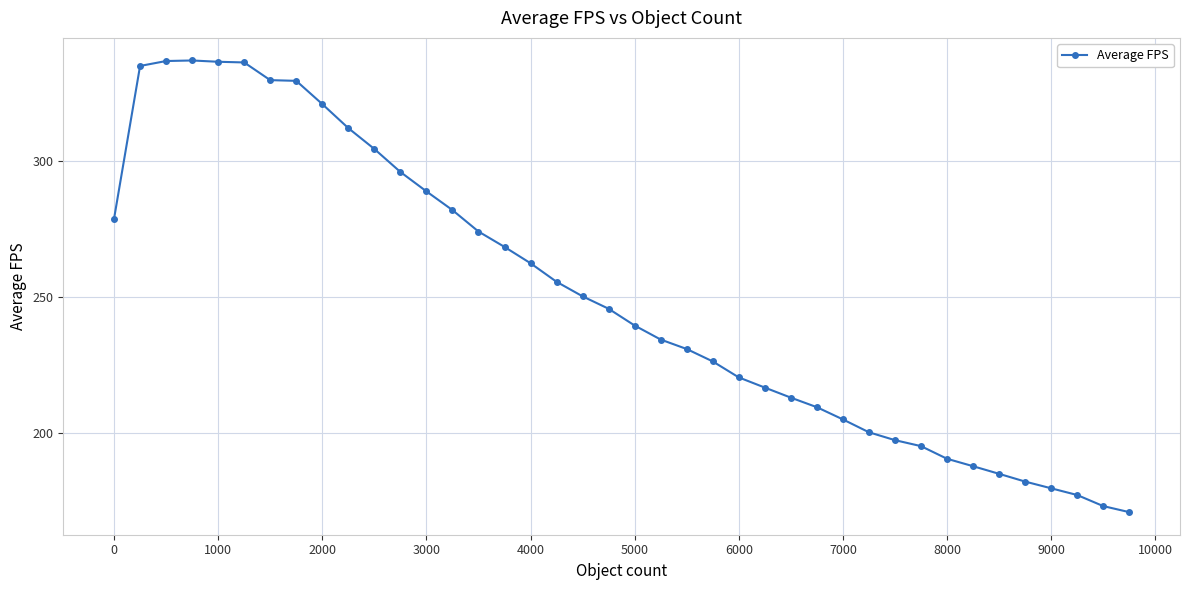

What is the difference between the maximum and minimum values?

166.2